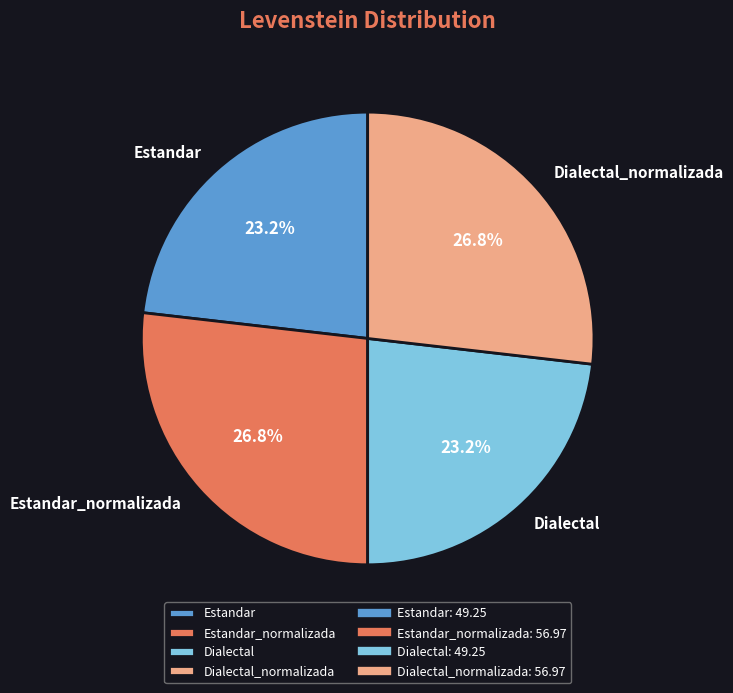

To the nearest percent, what is the difference between the largest and smallest slice percentages?

4%